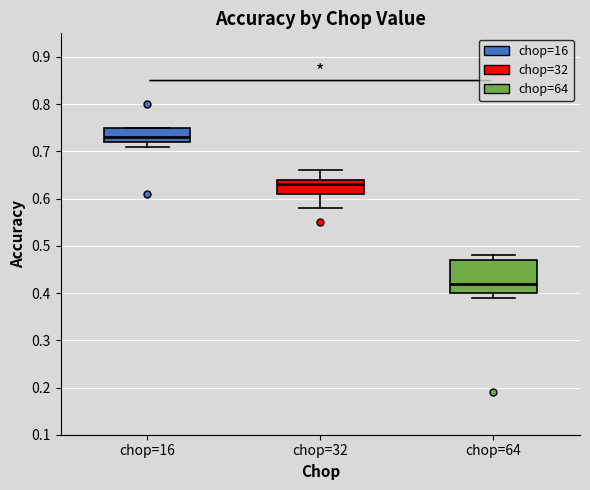

Reading left to right, read every box against the y-axis: the position of its median line, the range the box covers, and the ends of its whiskers. The values are not printed on the chart, so give them approximately, as read against the axis.

chop=16: median 0.73, box 0.72 to 0.75, whiskers 0.71 to 0.75
chop=32: median 0.63, box 0.61 to 0.64, whiskers 0.58 to 0.66
chop=64: median 0.42, box 0.40 to 0.47, whiskers 0.39 to 0.48